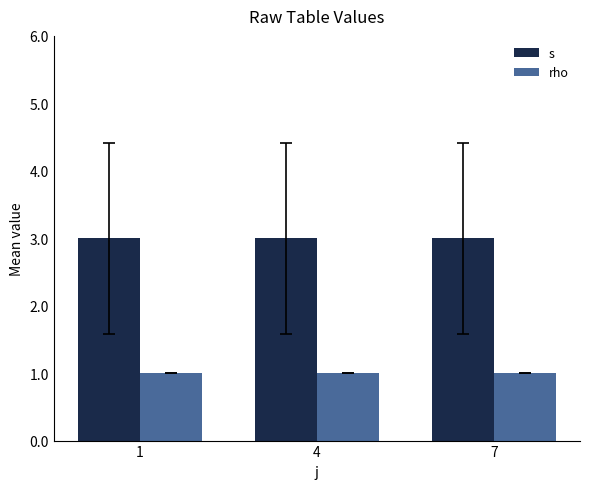

What is the average value of the rho series?

1